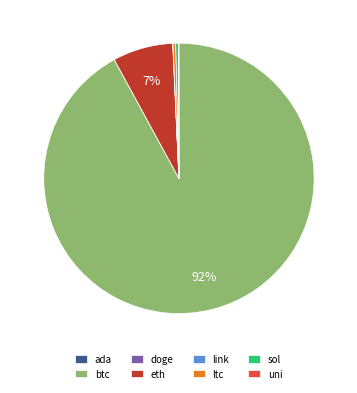

Which slice is the largest?

btc